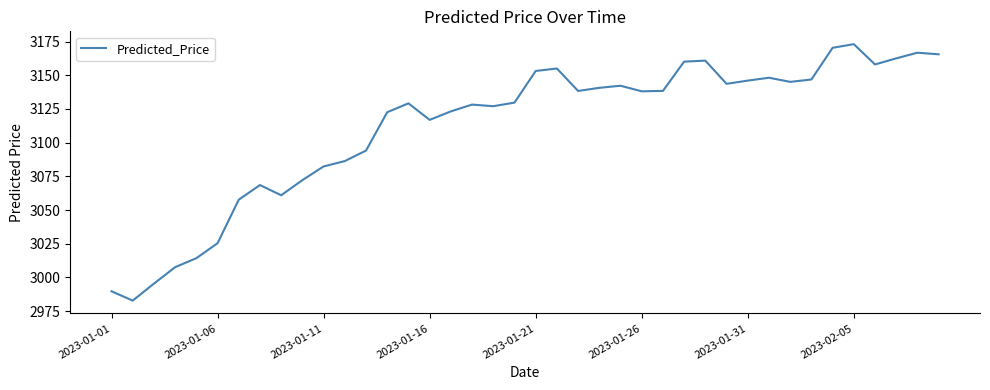

What is the difference between the maximum and minimum values?

190.2